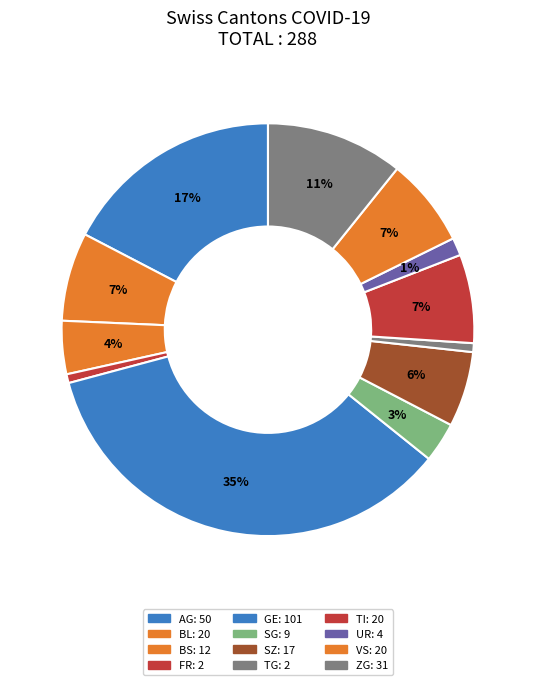

Count the number of slices in the pie.

12